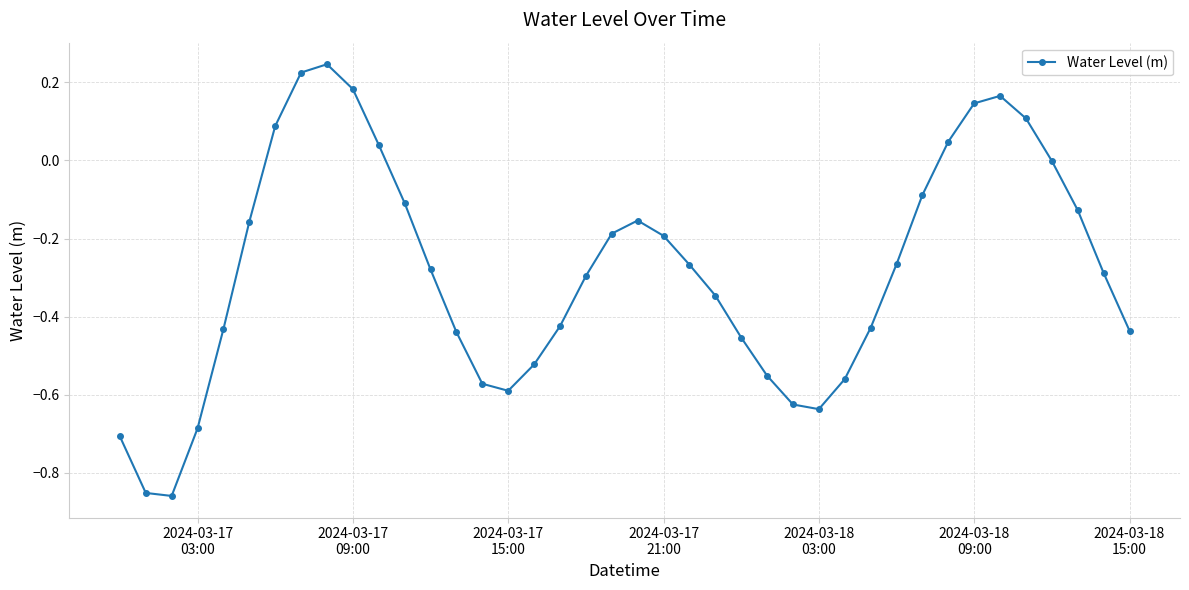

How many categories are shown in the chart?

40